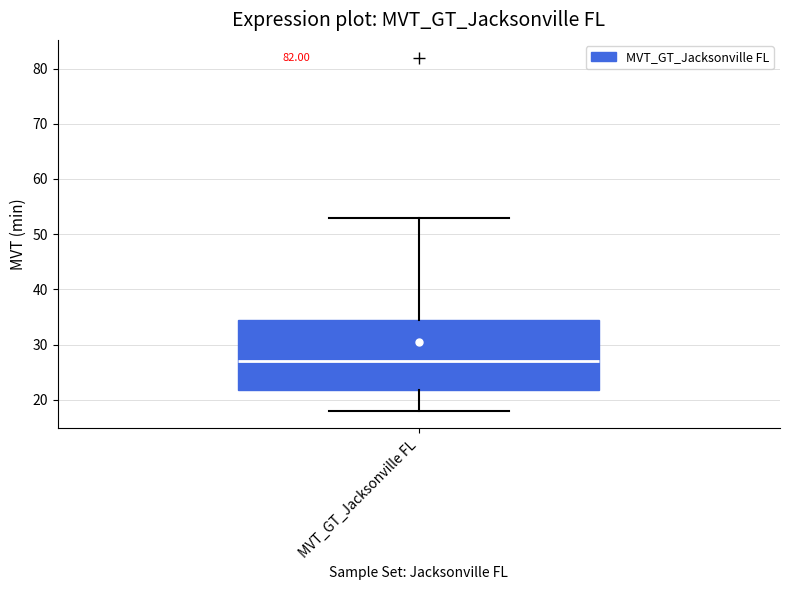

Where does the lower whisker of the box for MVT_GT_Jacksonville FL end on the y-axis? The values are not printed on the chart, so give them approximately, as read against the axis.

18